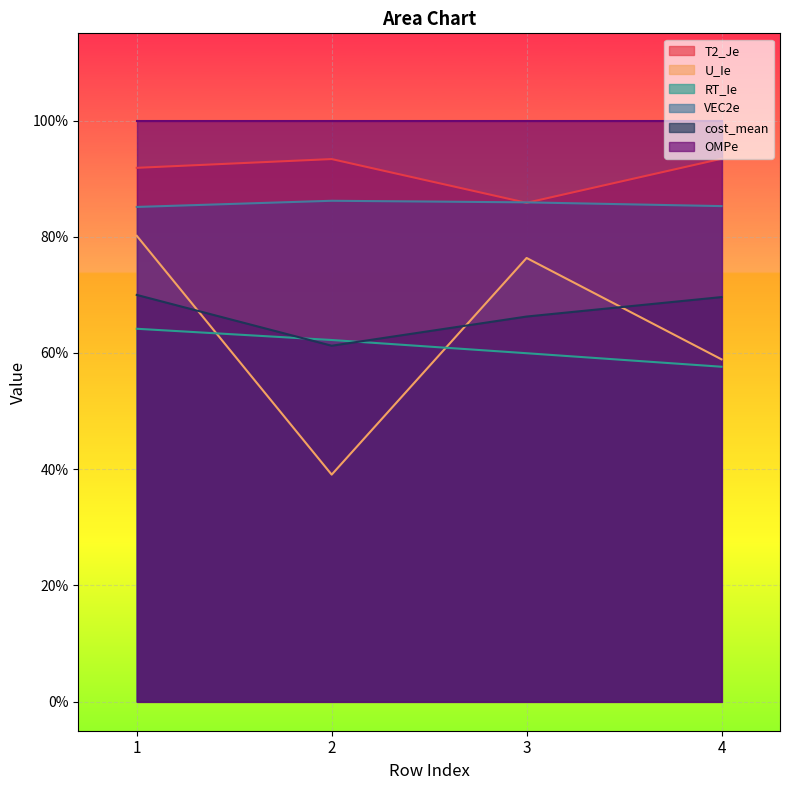

True or false: VEC2e has more than 2 interior local peaks.

False